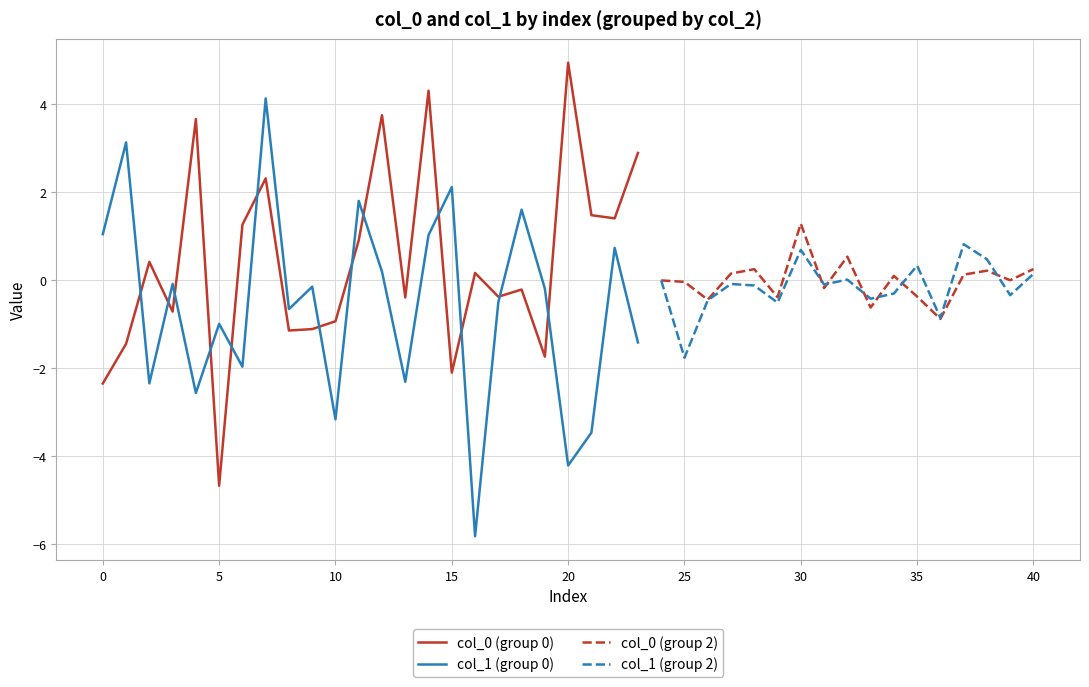

True or false: col_0 (group 0) and col_1 (group 0) cross at least once.

True